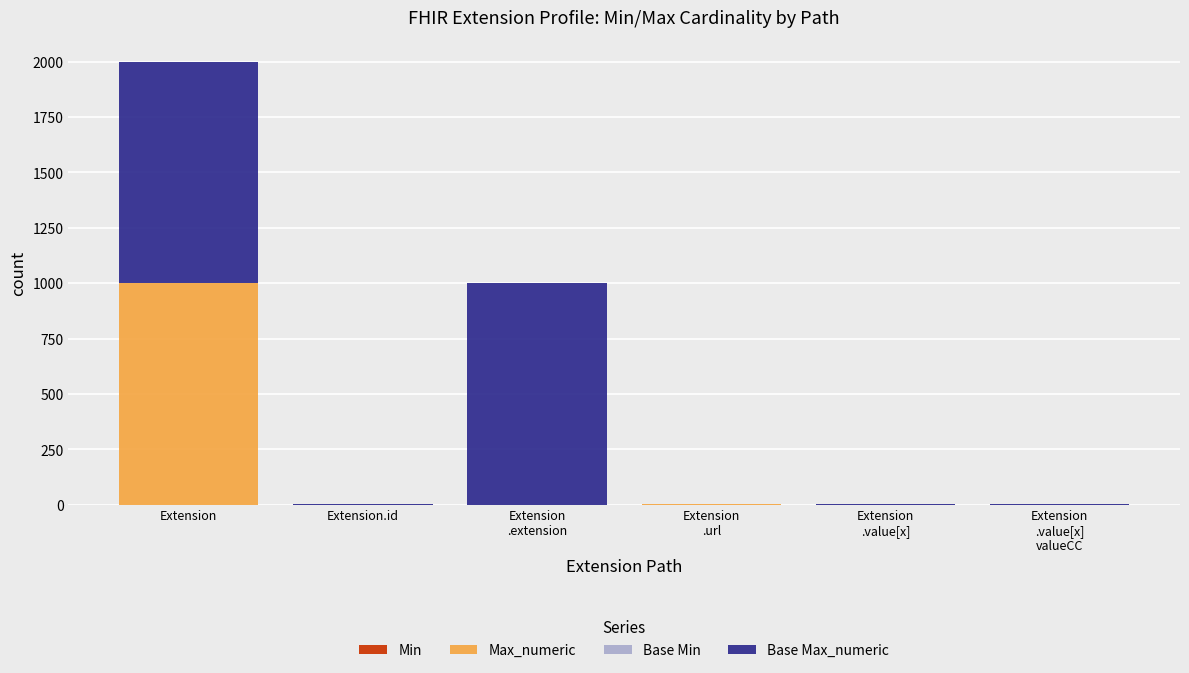

How many series are shown in this chart?

4